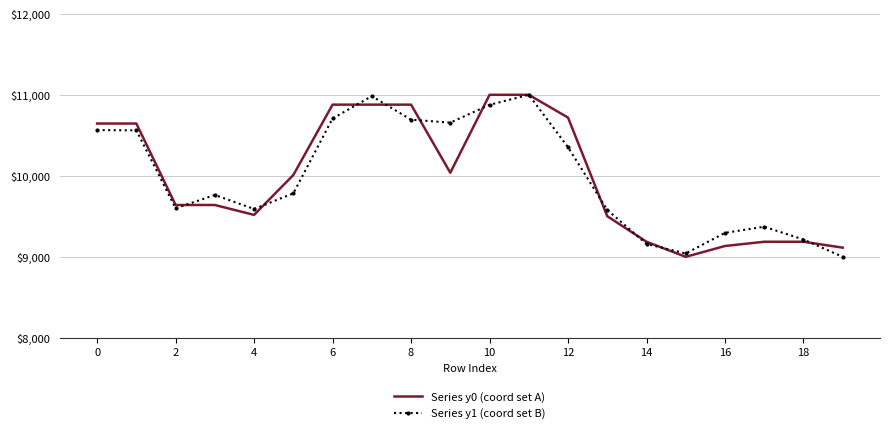

What is the smallest value displayed?

9000.0